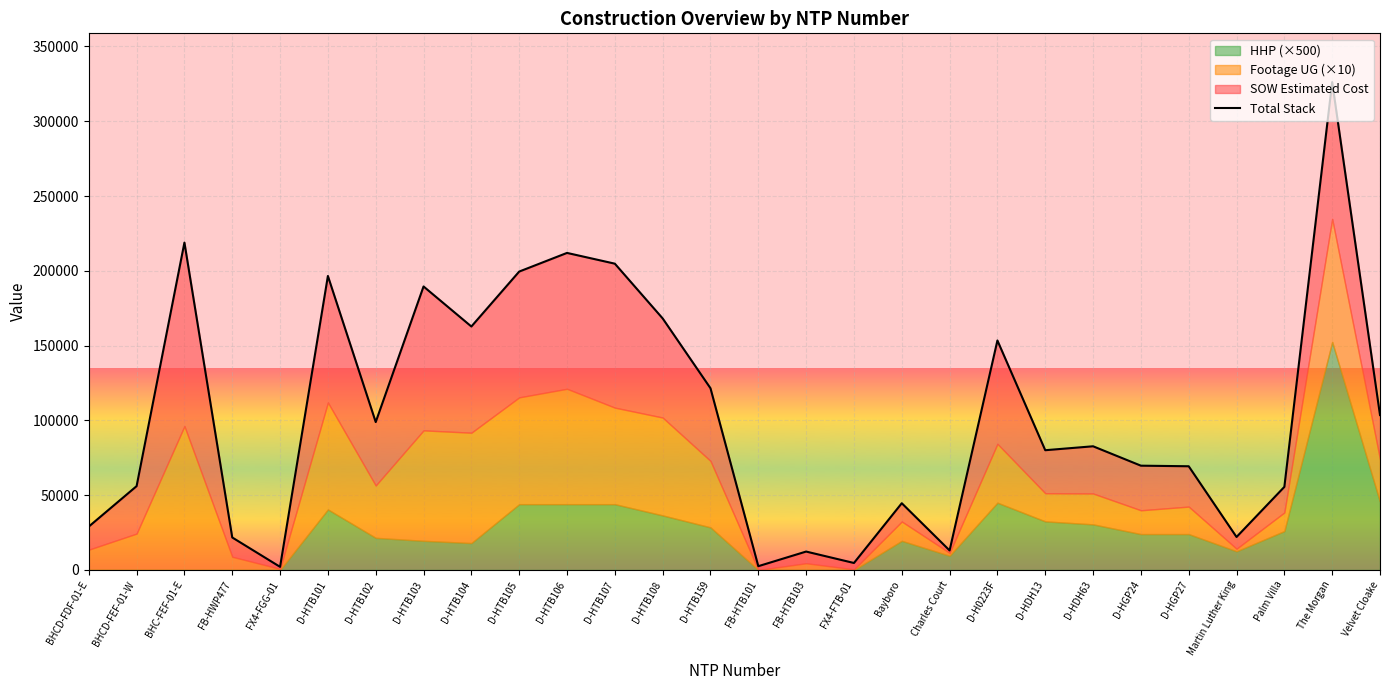

What is the value of the 5th point from the left?

2083.9